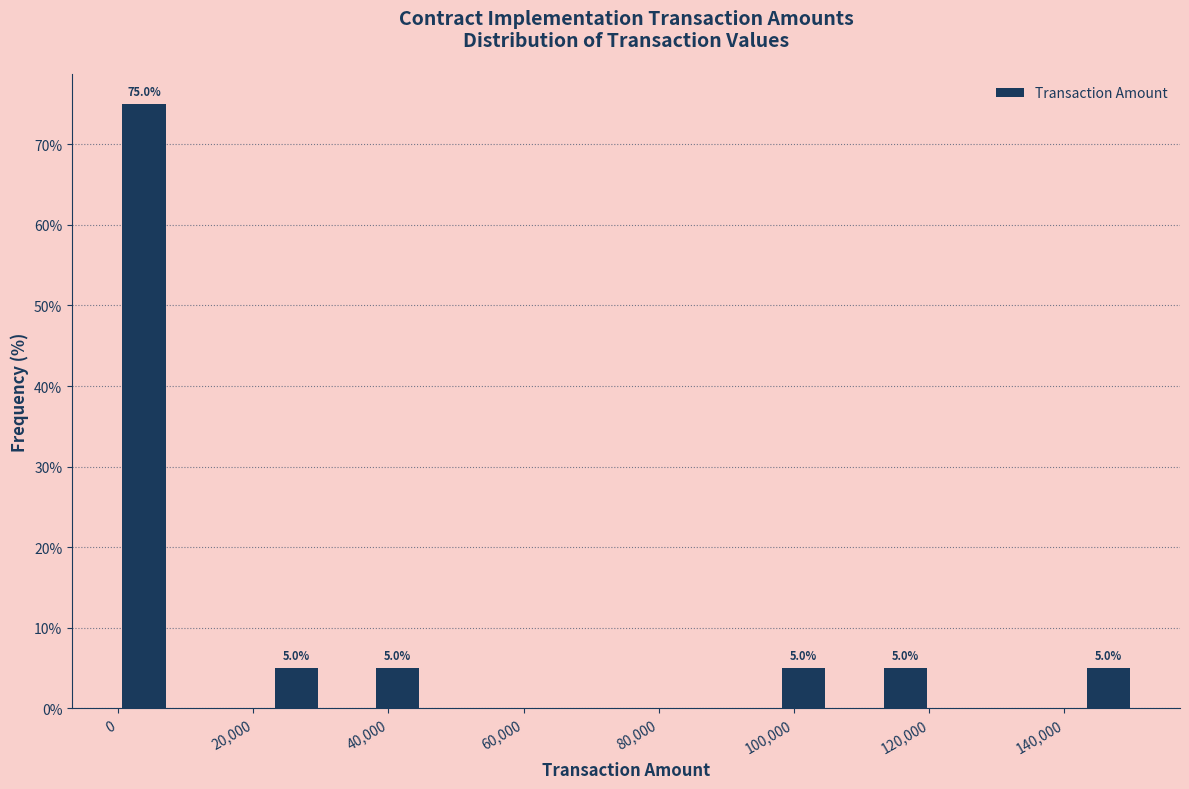

Around what value on the x-axis is the tallest bar? Give the approximate position of its centre, as read against the axis.

4000